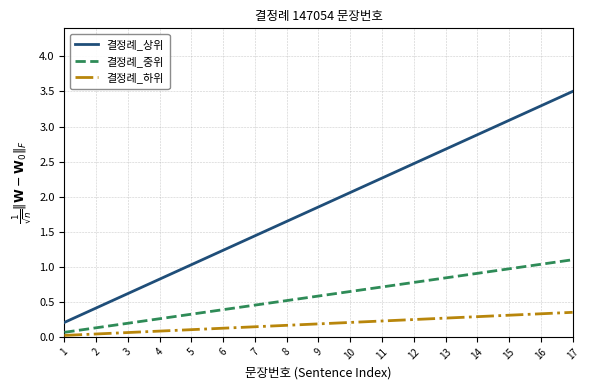

Which series changed the most between 3 and 14?

결정례_상위